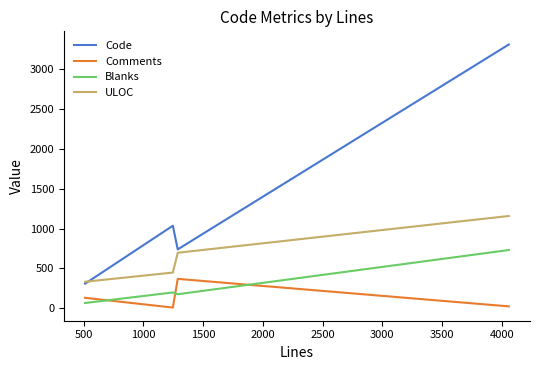

What are all the series names shown in the legend?

Code, Comments, Blanks, ULOC